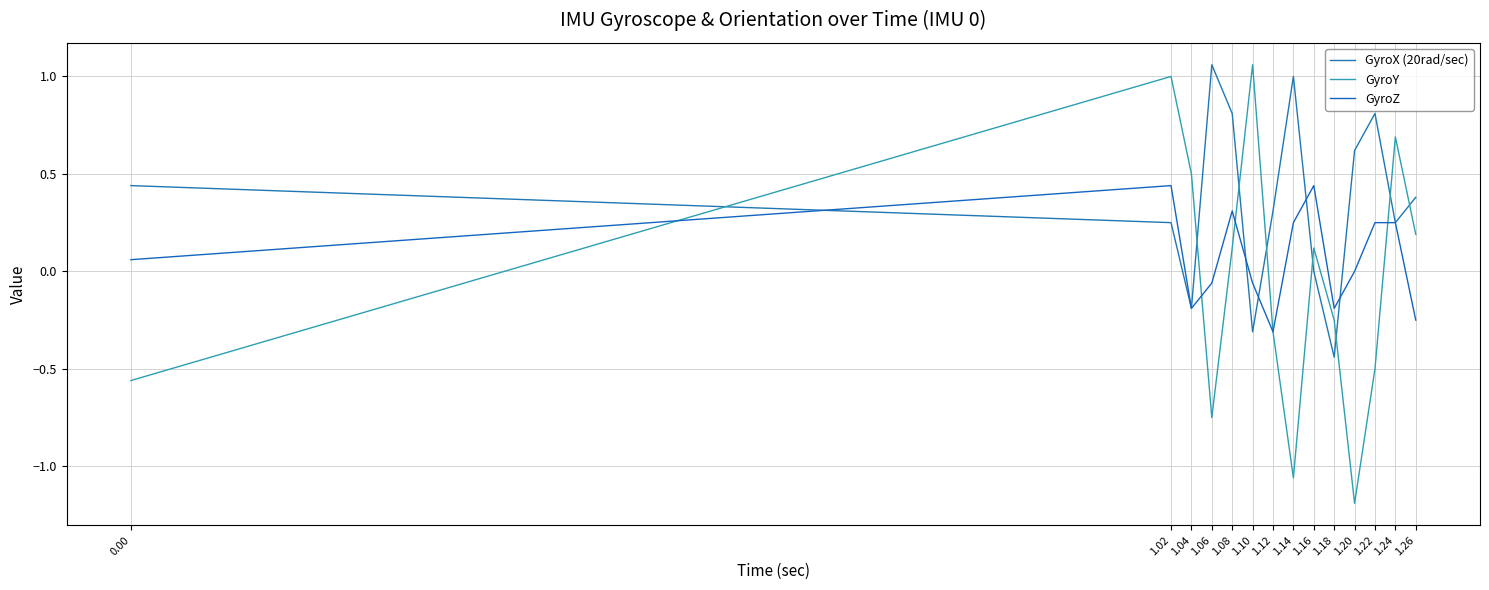

Which series has the widest spread of values?

GyroY